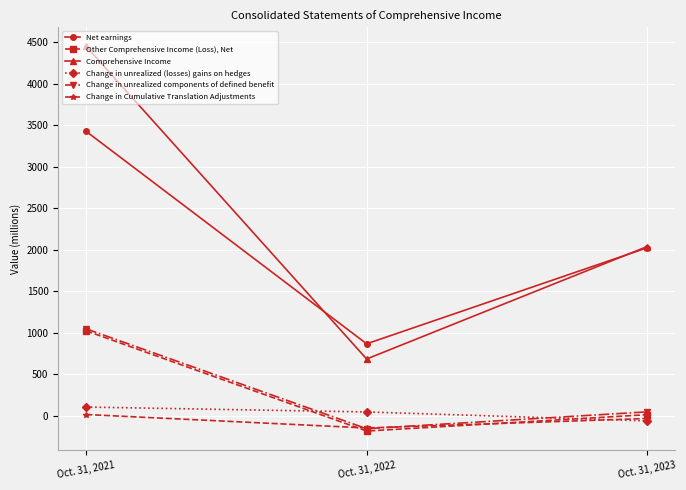

What is the difference between the highest and lowest values at Oct. 31, 2022?

1051